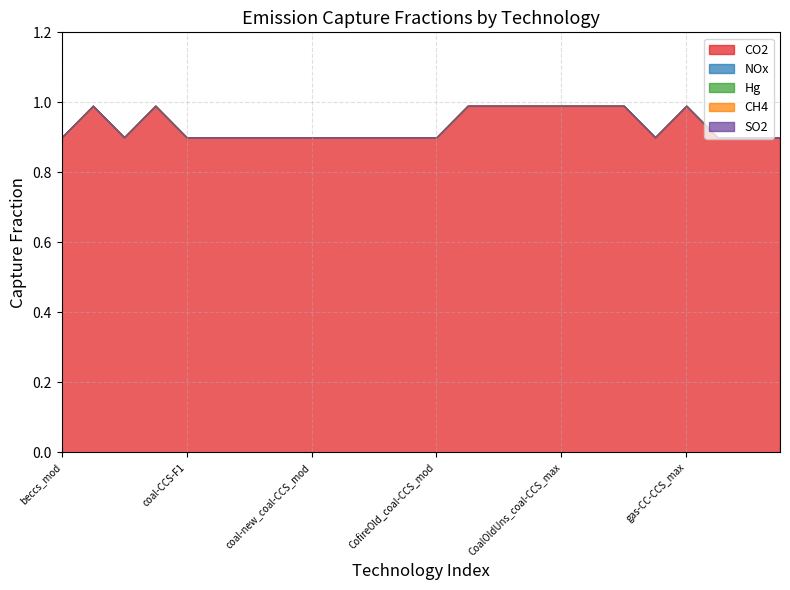

Where is the first local maximum for CO2?

beccs_max